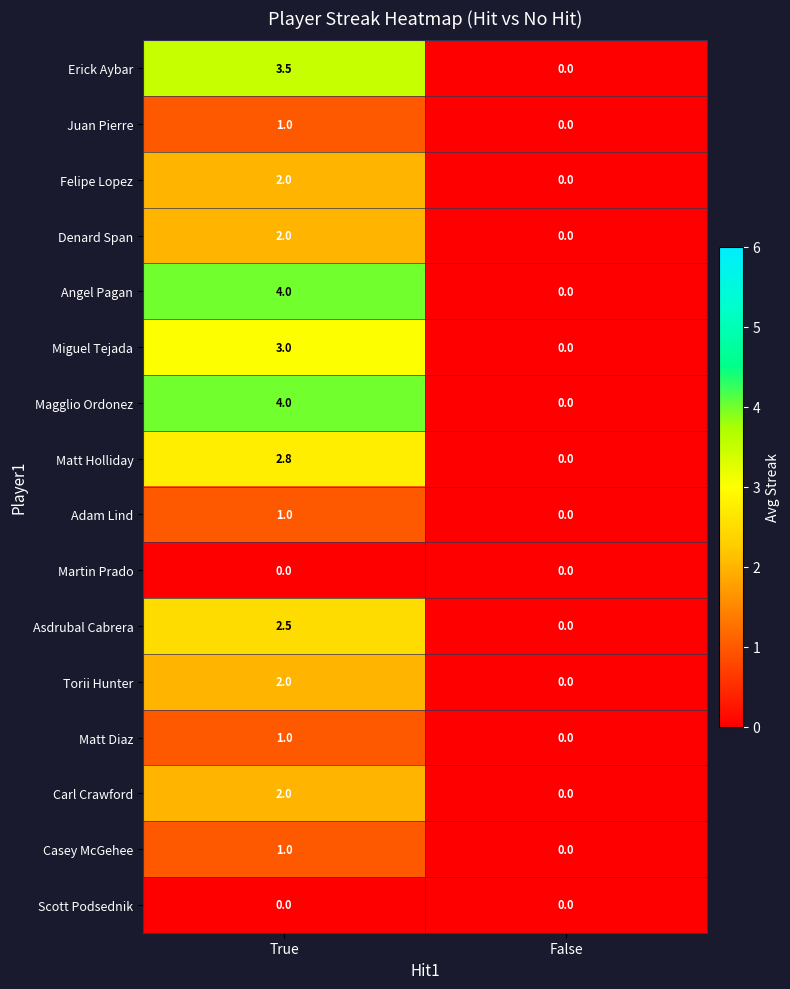

What is the average value of the Matt Diaz series?

0.5